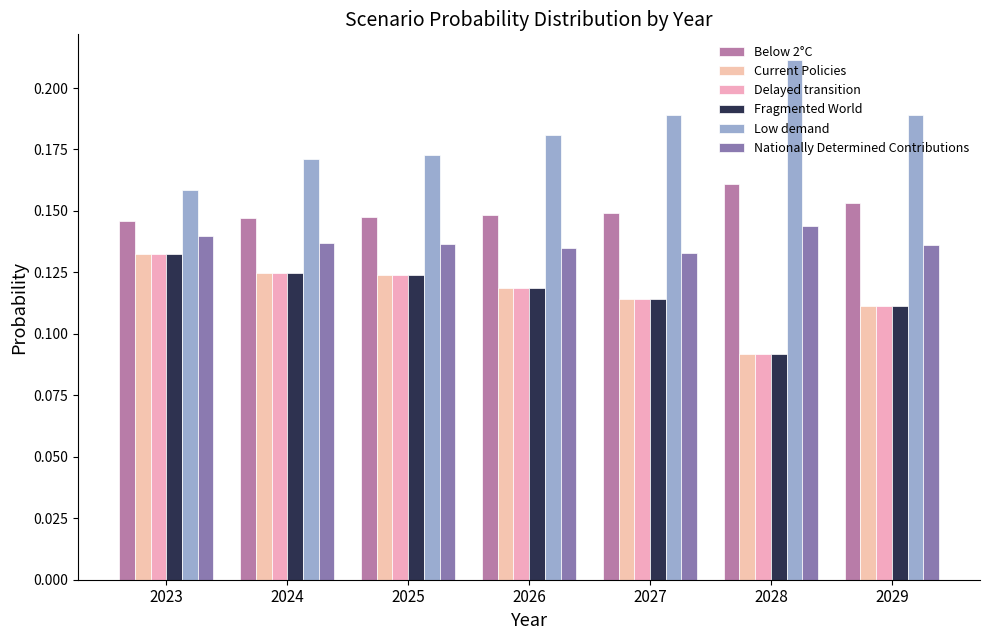

How many distinct data groups are displayed?

6